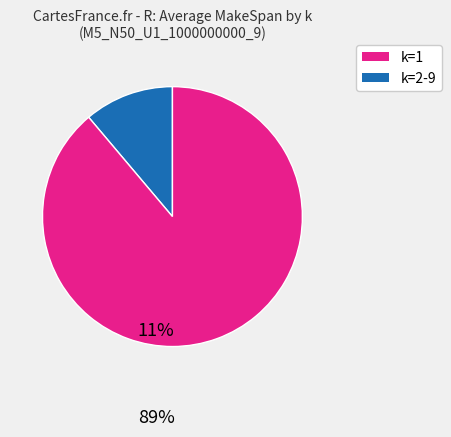

Does any single category account for the majority?

Yes